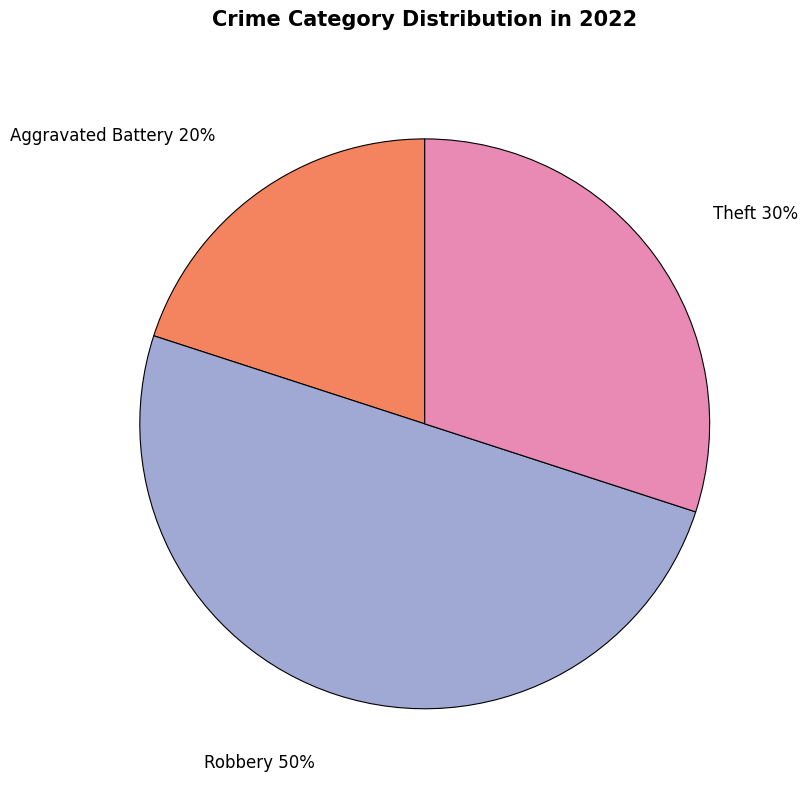

To the nearest percent, what is the difference between the largest and smallest slice percentages?

30%